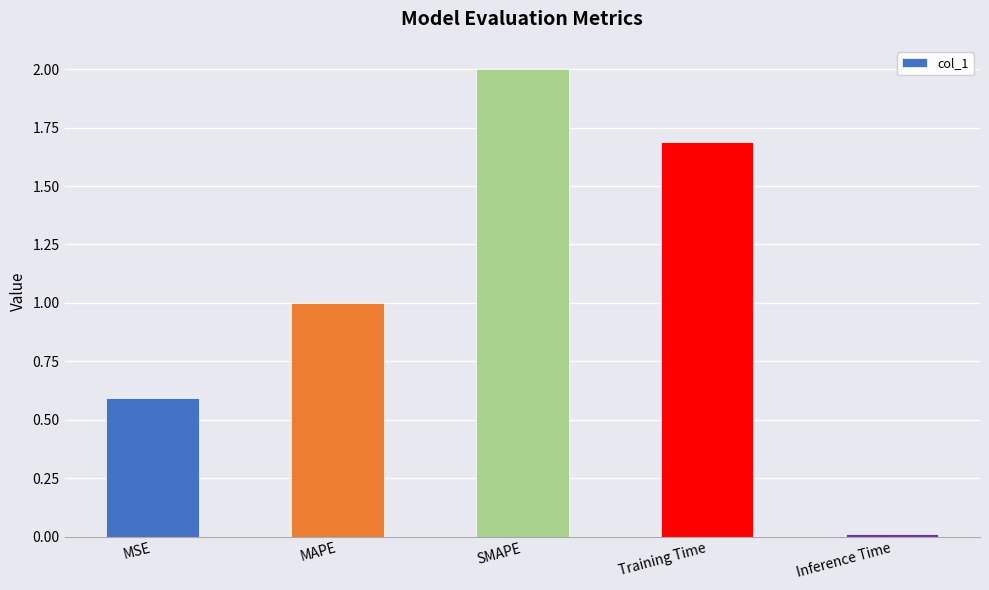

Rank the categories by value from highest to lowest.

SMAPE, Training Time, MAPE, MSE, Inference Time